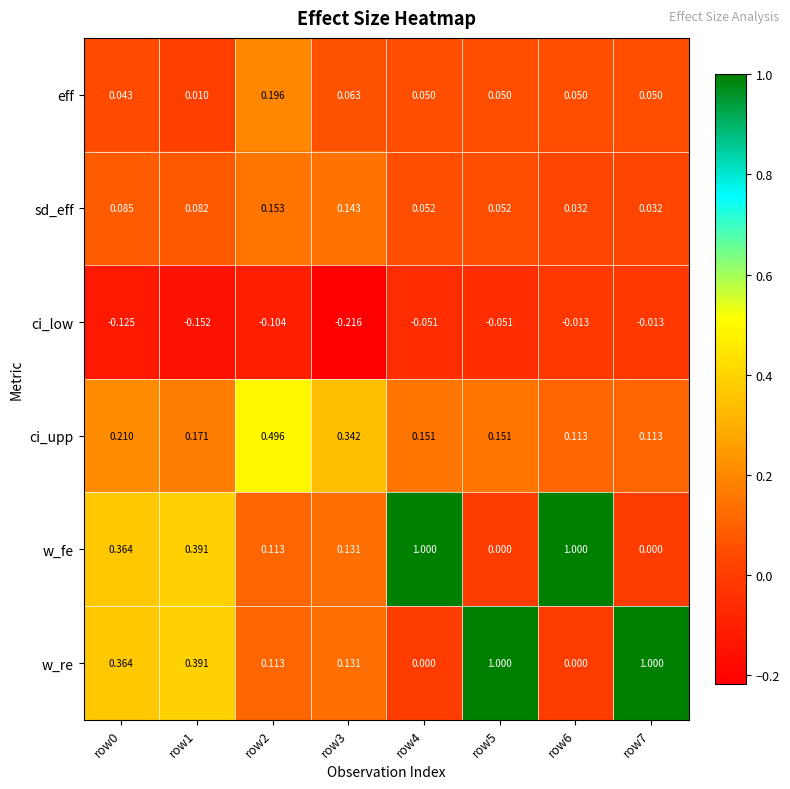

Which series changed the most between row3 and row4?

w_fe